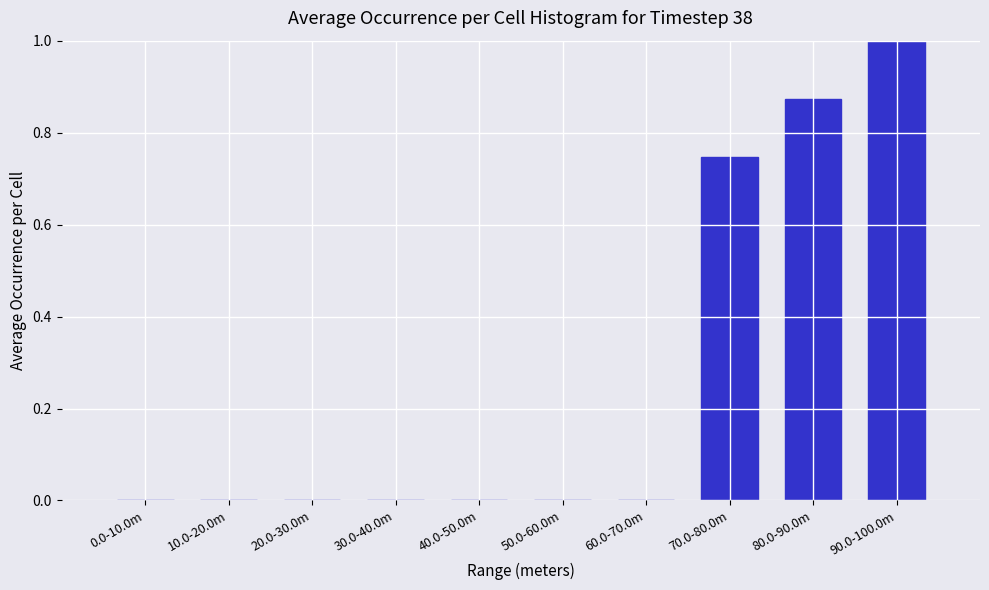

What is the sum of all values?

2.6